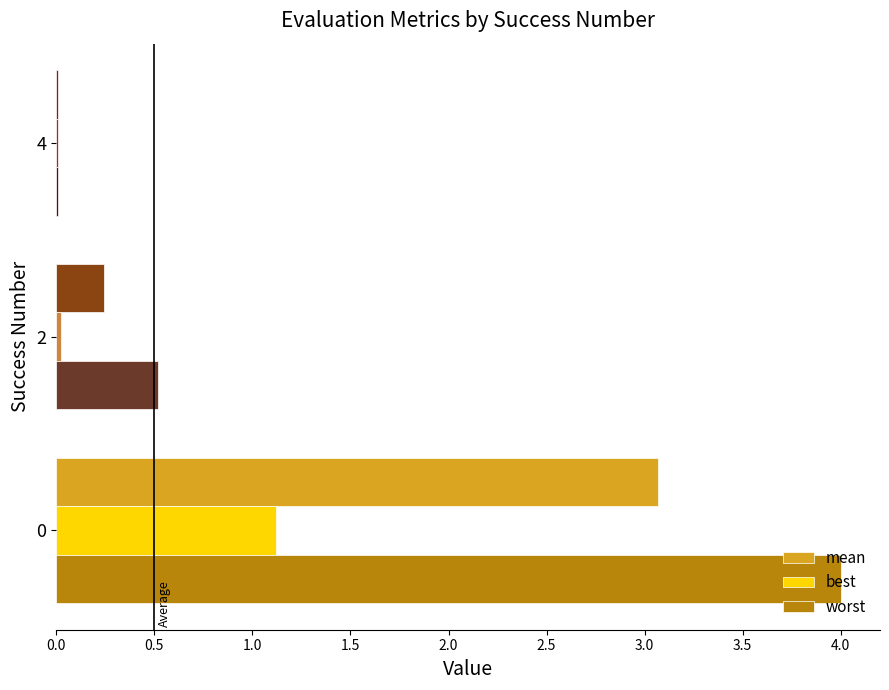

The best series shows 1.7 at 0. True or false?

False